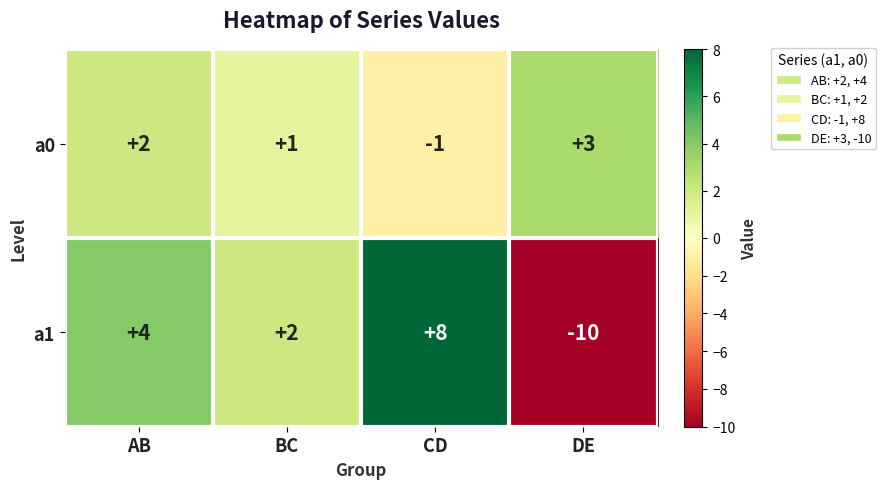

Is it true that a0 equals 1 at BC?

True